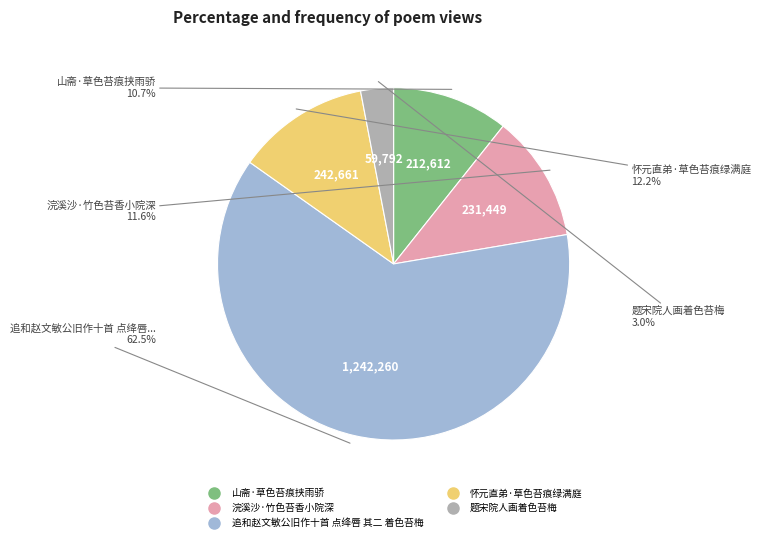

What is the smallest slice in the pie chart?

题宋院人画着色苔梅